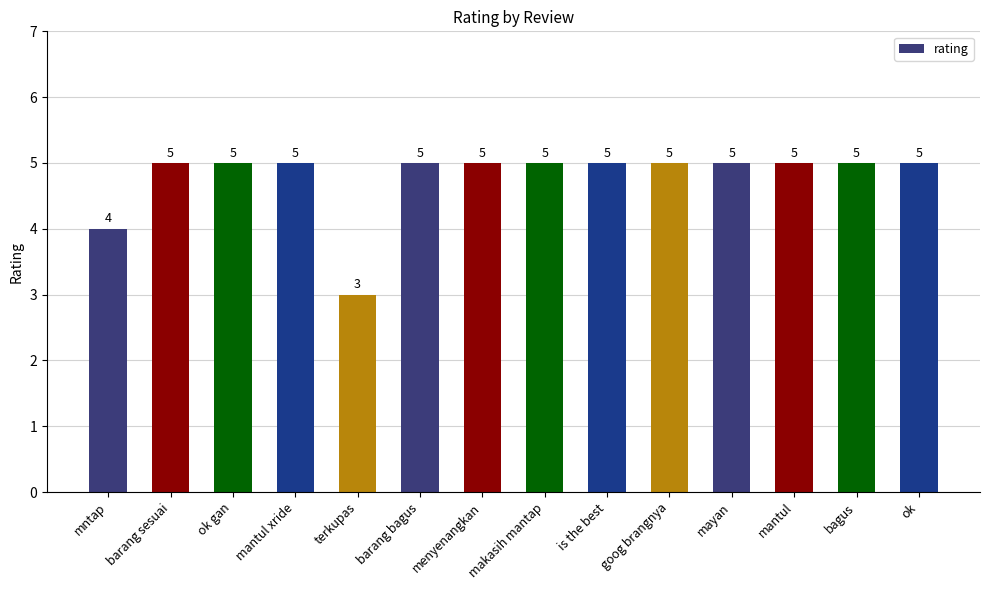

Between is the best and terkupas, which is larger?

is the best